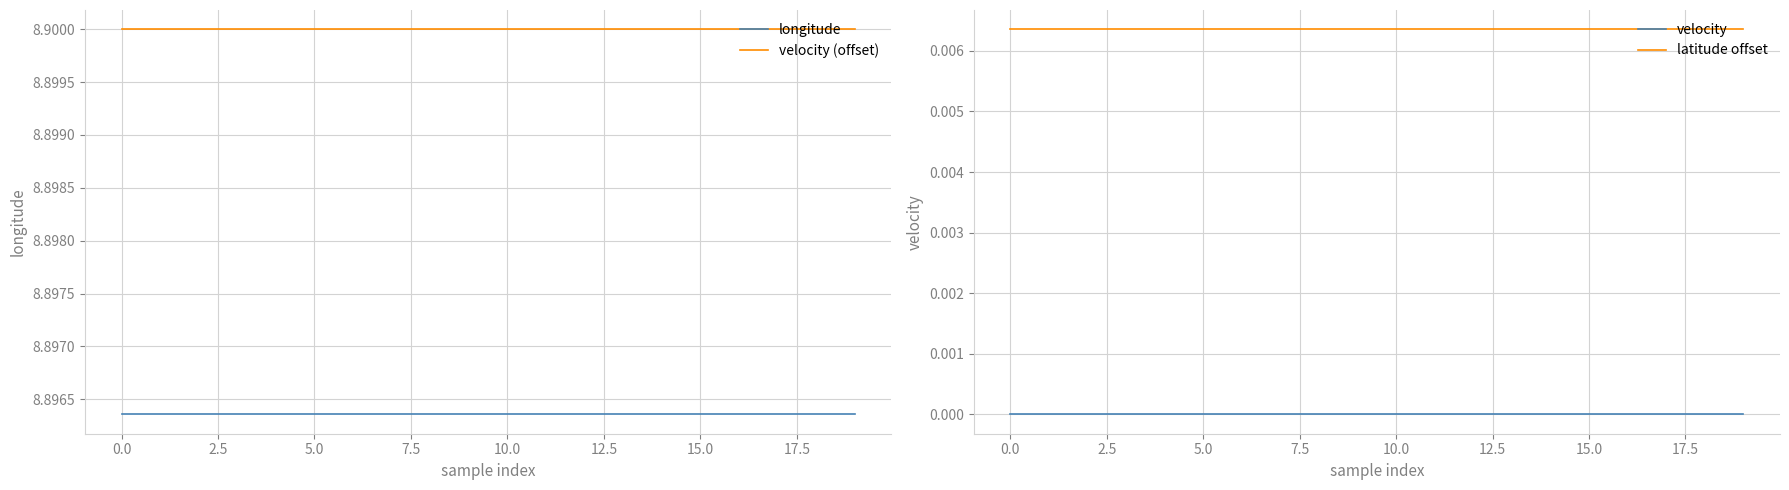

How many lines are shown in the chart?

4